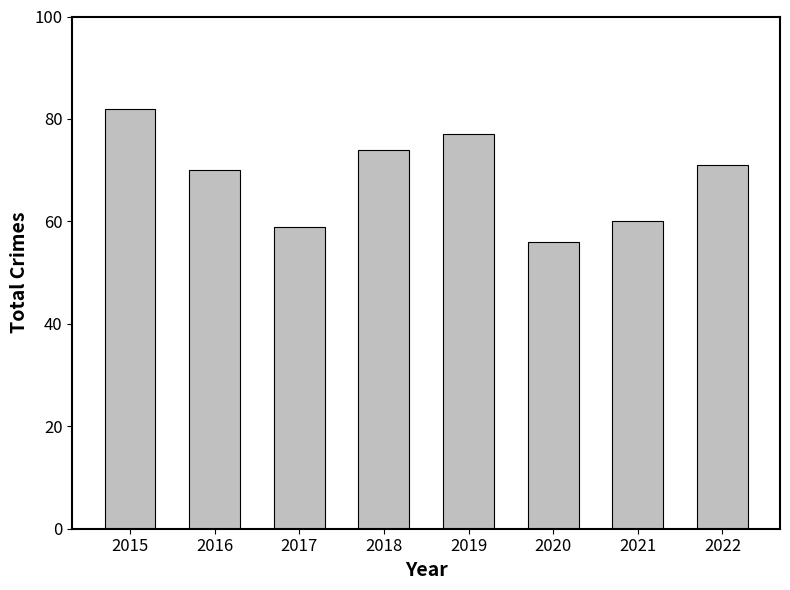

True or false: the data shows 15 at 2021.

False